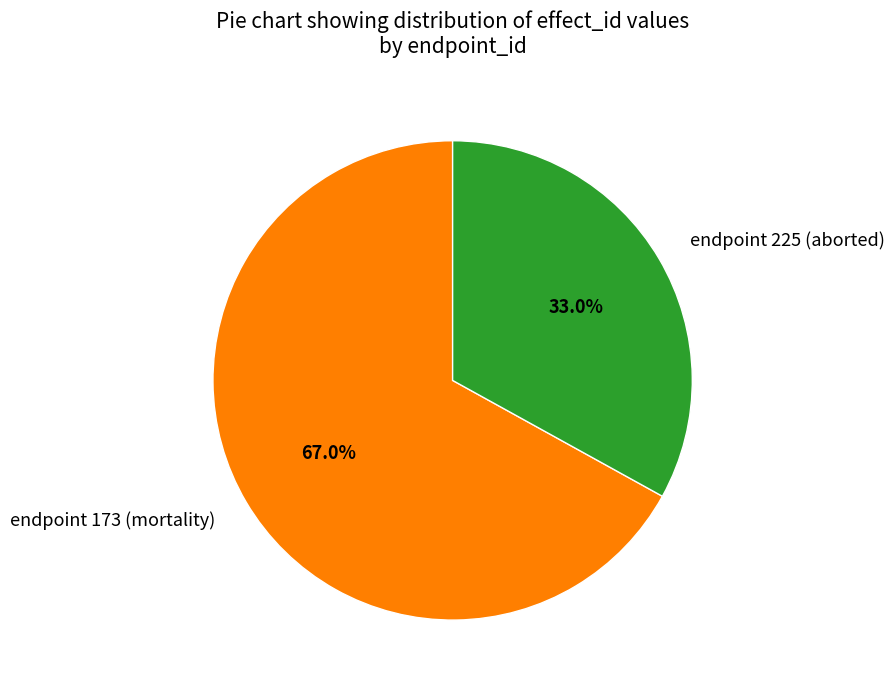

How many slices are in this pie chart?

2